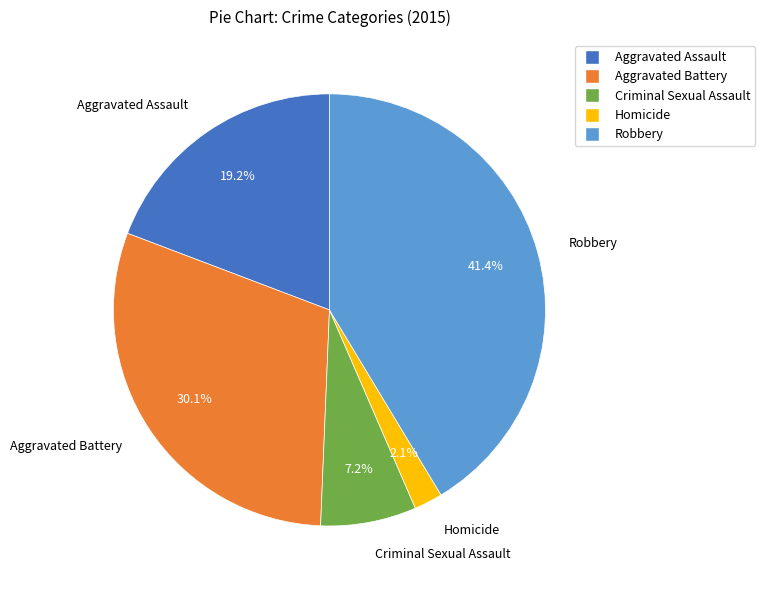

Which category has the smallest portion of the pie?

Homicide